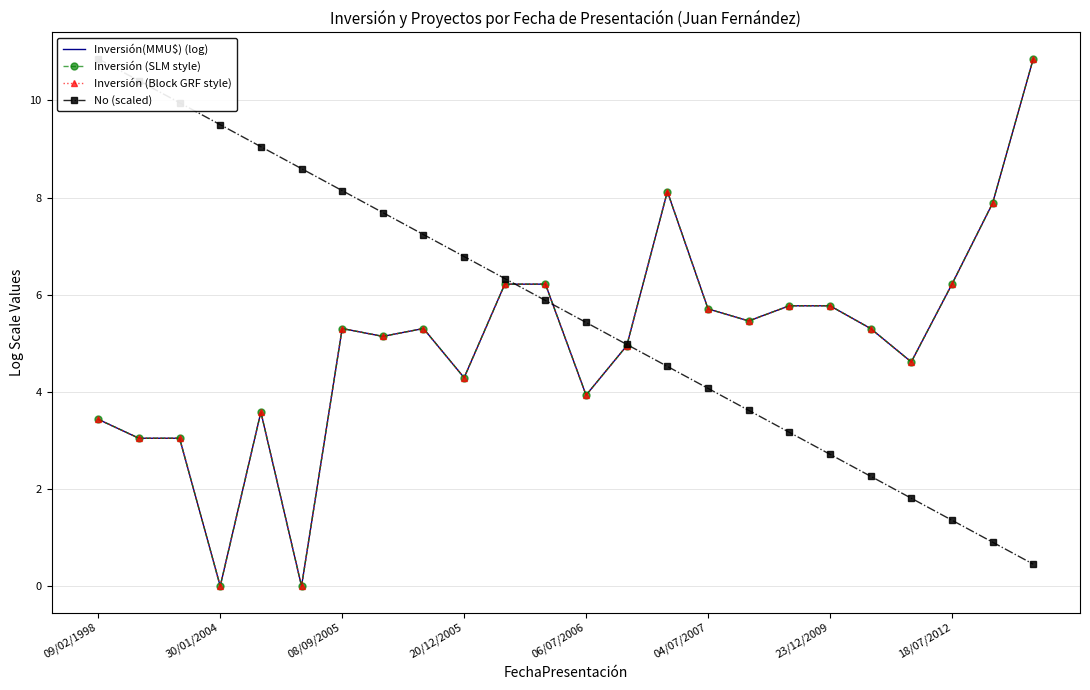

How many data points in Inversión(MMU$) (log) are less than 5?

10